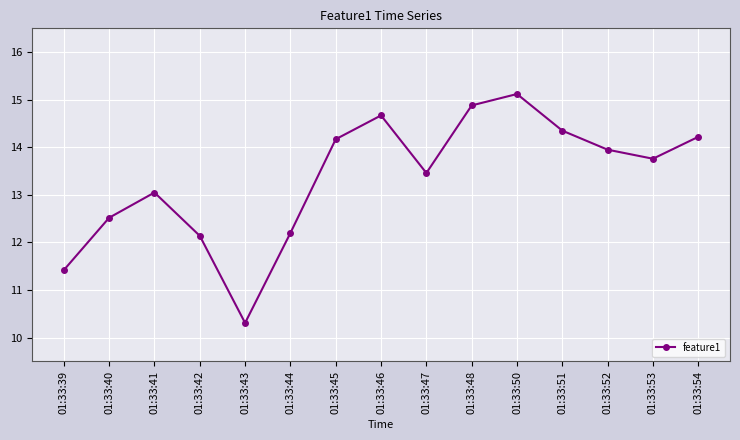

How many interior local peaks (higher than both neighbors) does the data have?

3